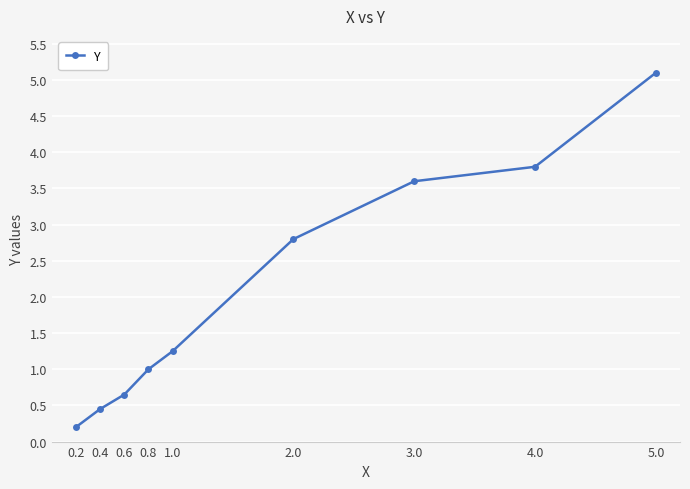

What is the average value?

2.1